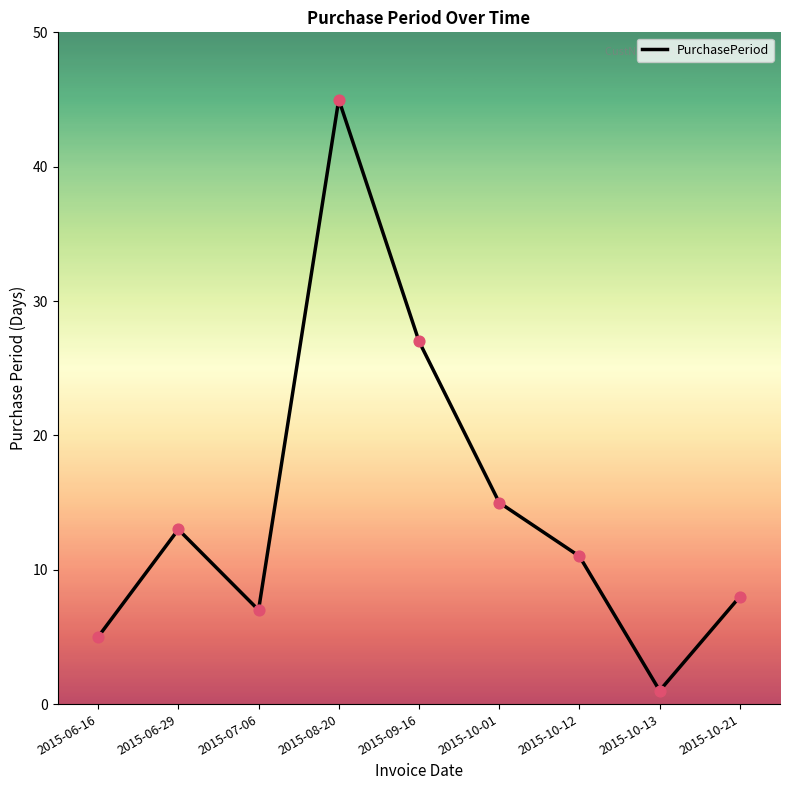

What is the change in value from 2015-10-12 to 2015-10-21?

-3